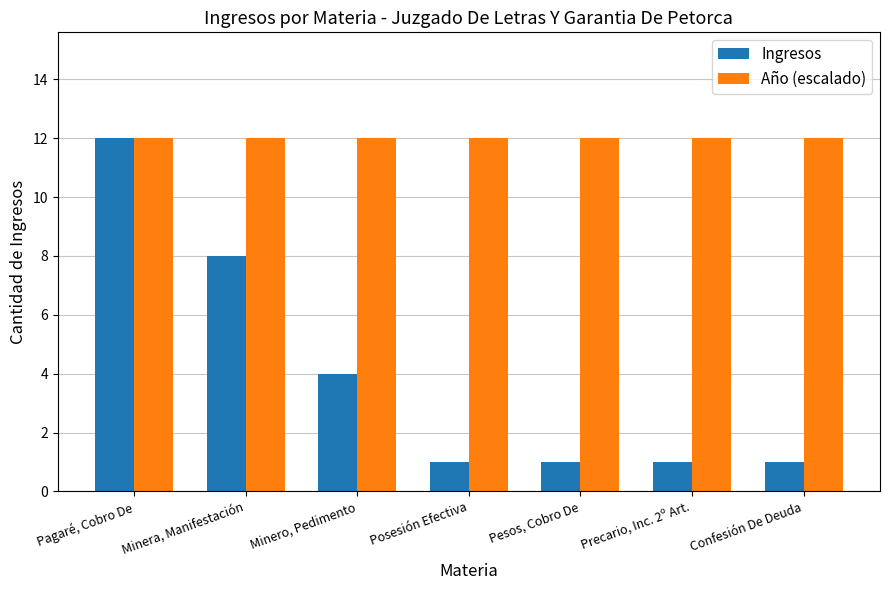

At which category is the sum across all series the highest?

Pagaré, Cobro De